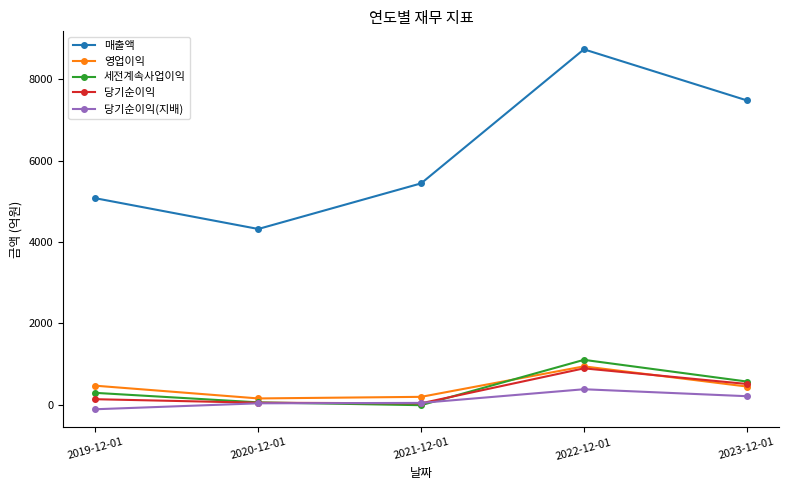

What is the difference between the second highest and second lowest values in the 당기순이익 series?

462